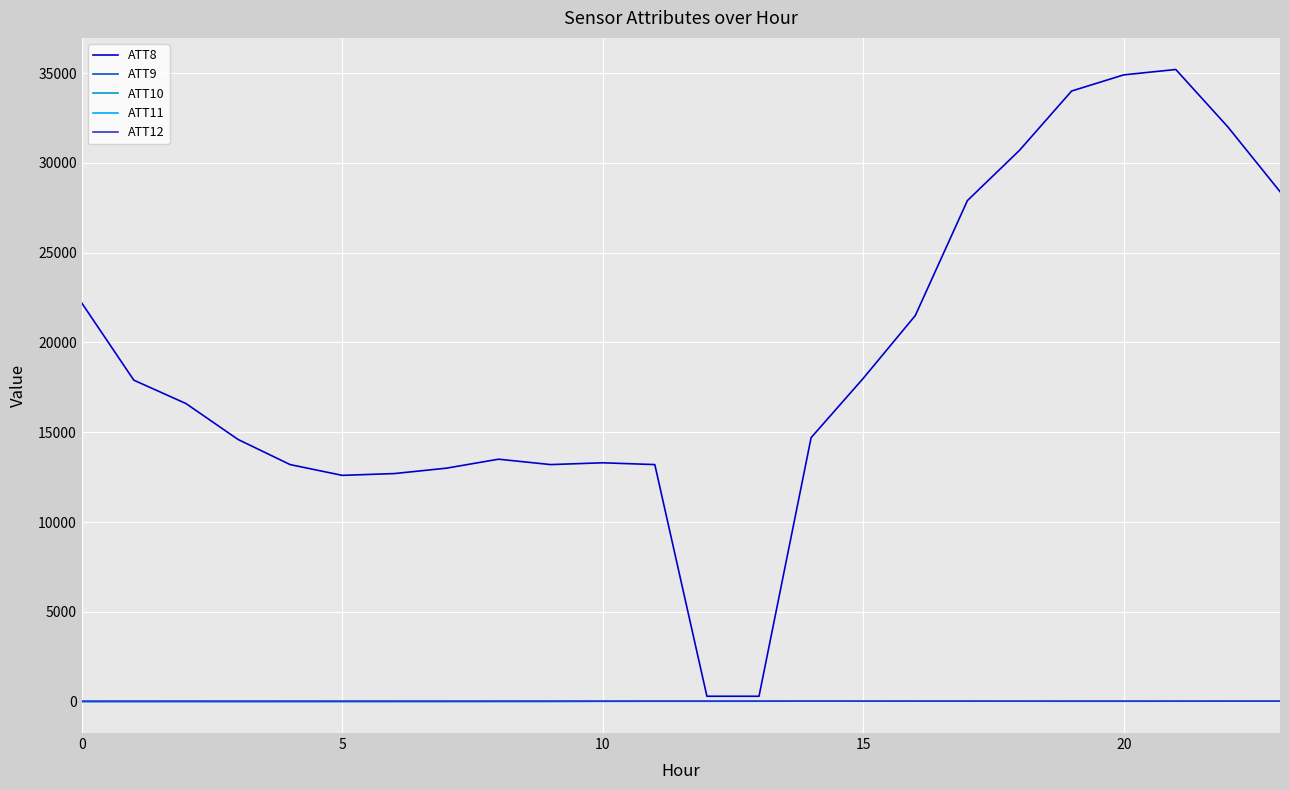

Which series has the largest range (max minus min)?

ATT8